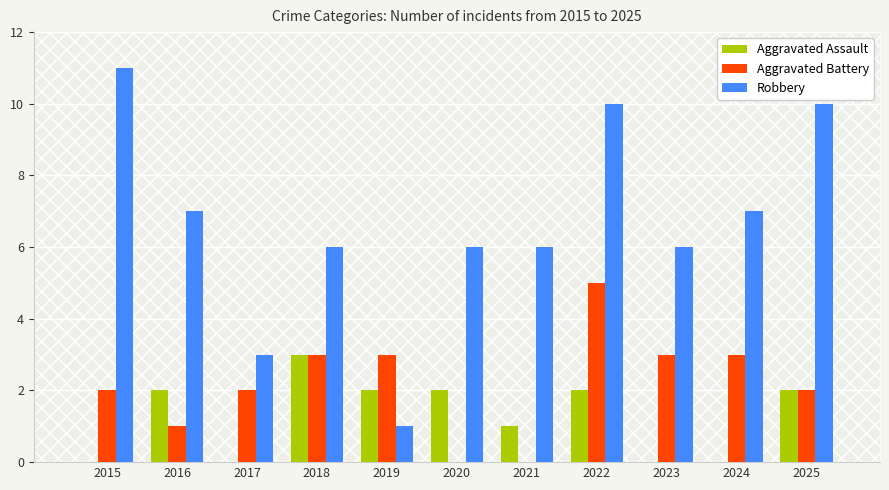

What is the approximate value of Robbery at 2024, to the nearest 5?

5